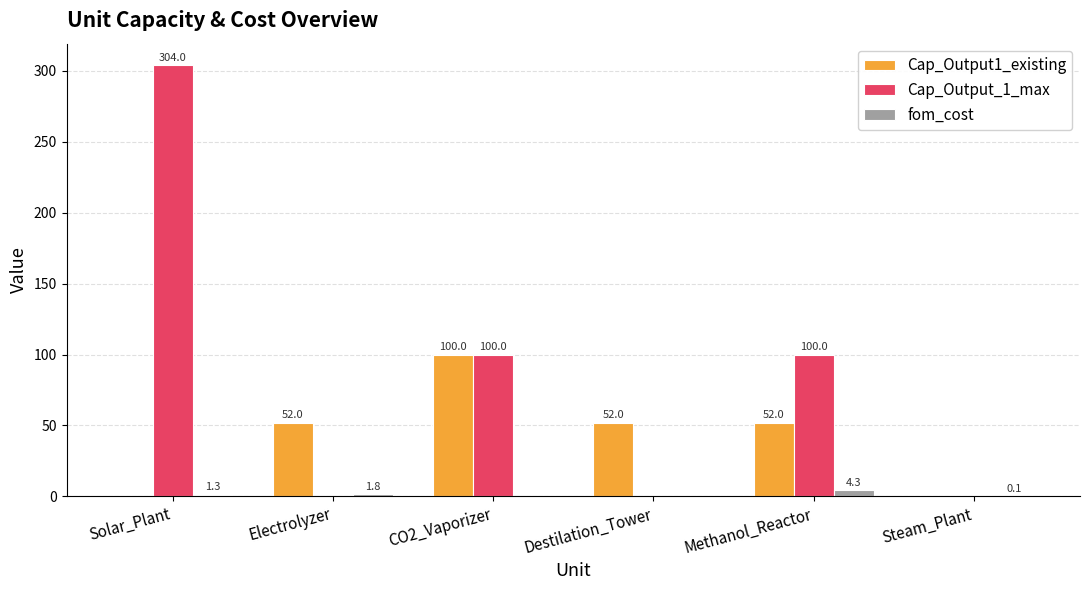

How many data points does each series have?

6